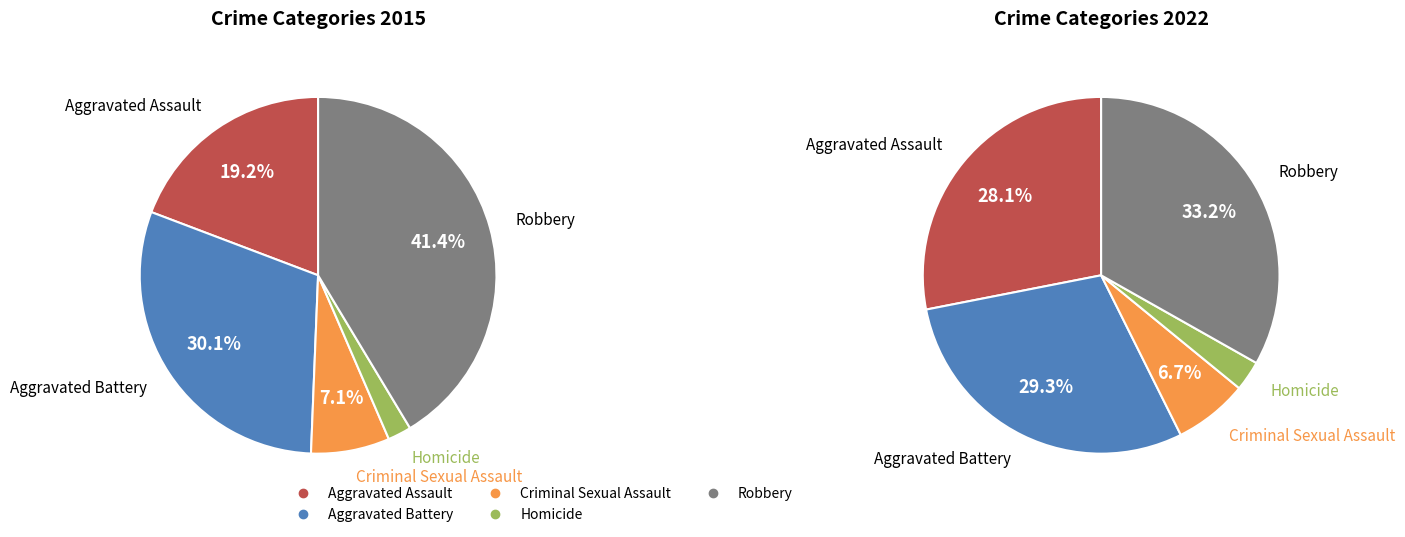

Count the number of slices in the pie.

5